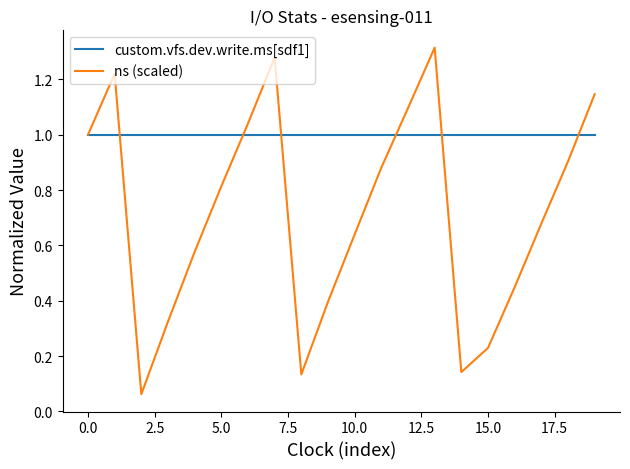

Which series has the widest spread of values?

ns (scaled)